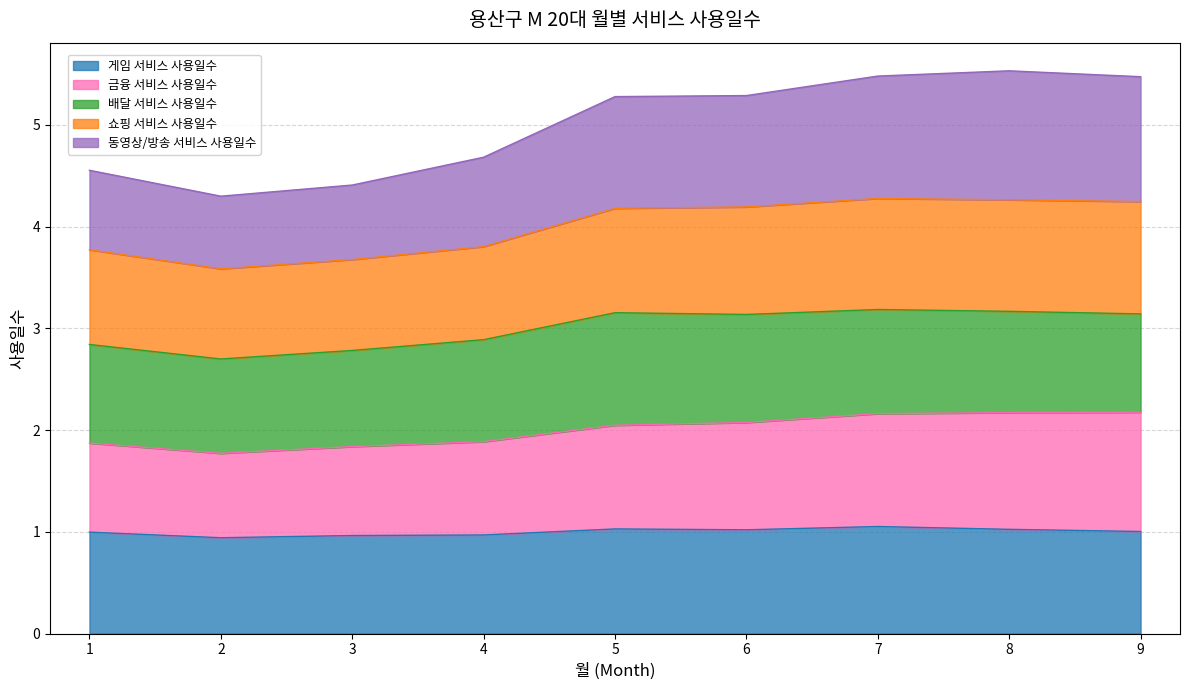

The 게임 서비스 사용일수 series shows 1.0 at 4. True or false?

True